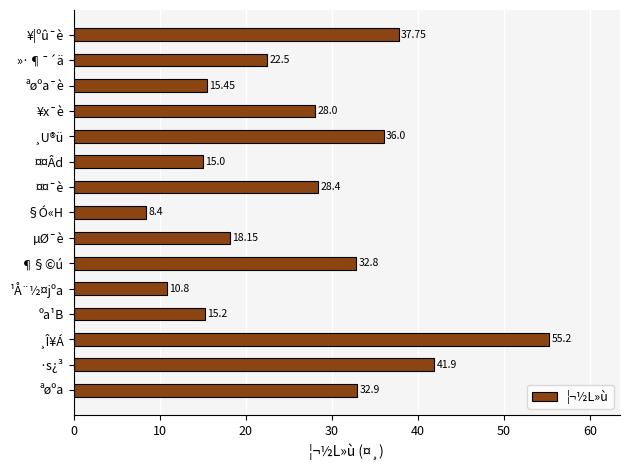

What is the ratio of the value at ¤¤Âd to the value at ¶§©ú?

0.5